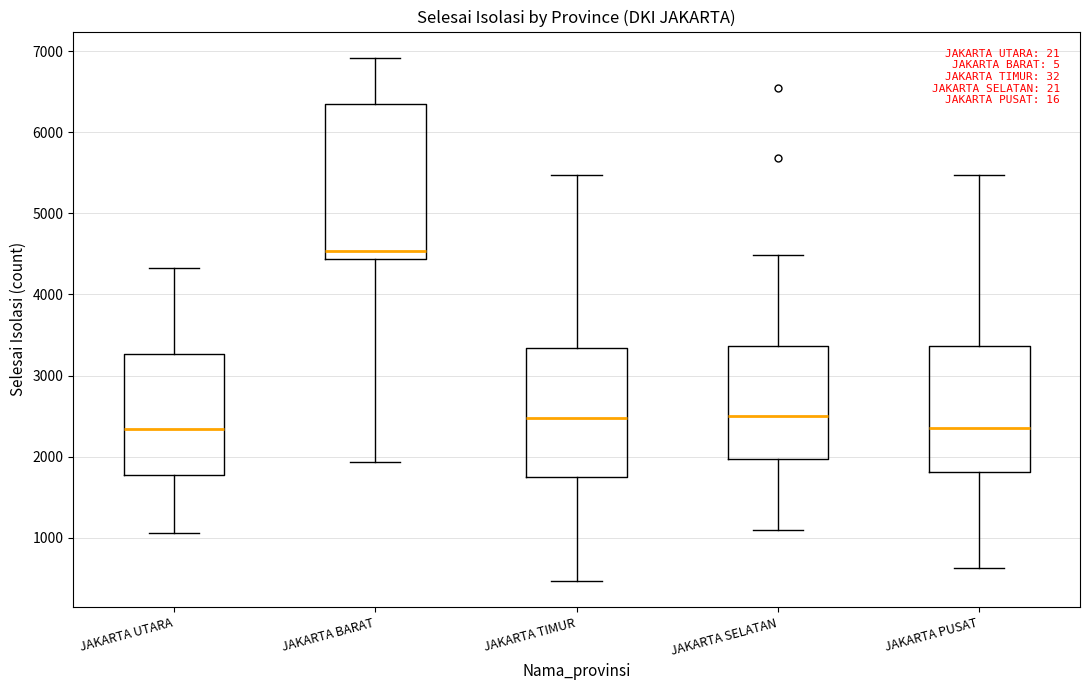

Comparing the boxes themselves (not the whiskers), which one is the tallest?

JAKARTA BARAT